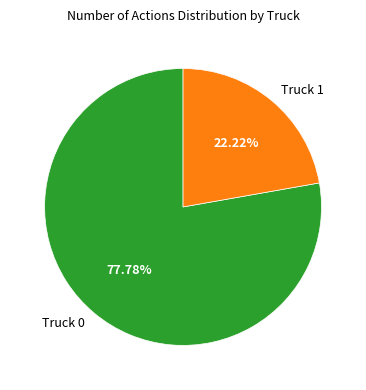

Which has a higher value, Truck 0 or Truck 1?

Truck 0